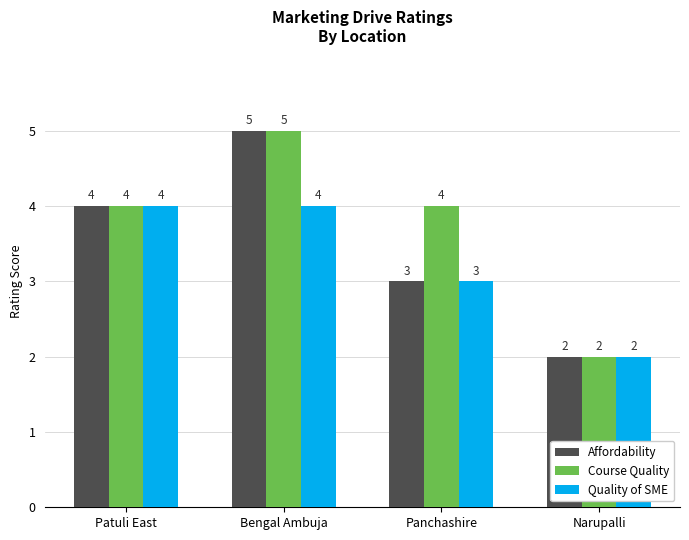

Rank the categories by Affordability value from lowest to highest.

Narupalli, Panchashire, Patuli East, Bengal Ambuja